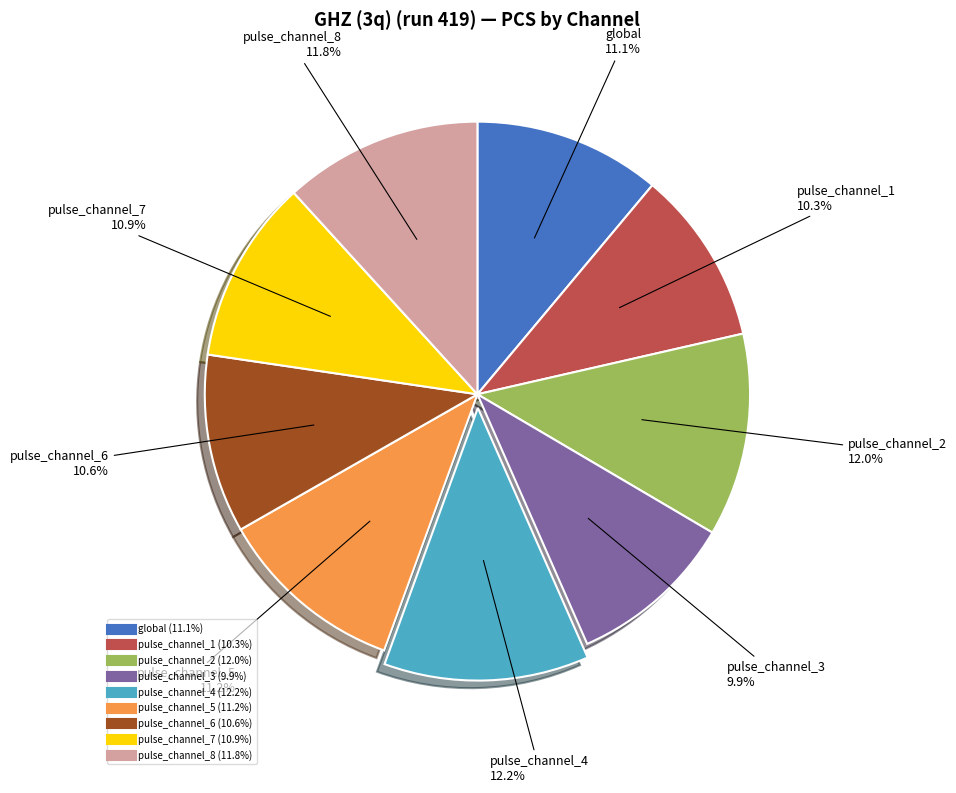

To the nearest percent, what percentage of the pie is pulse_channel_6?

11%